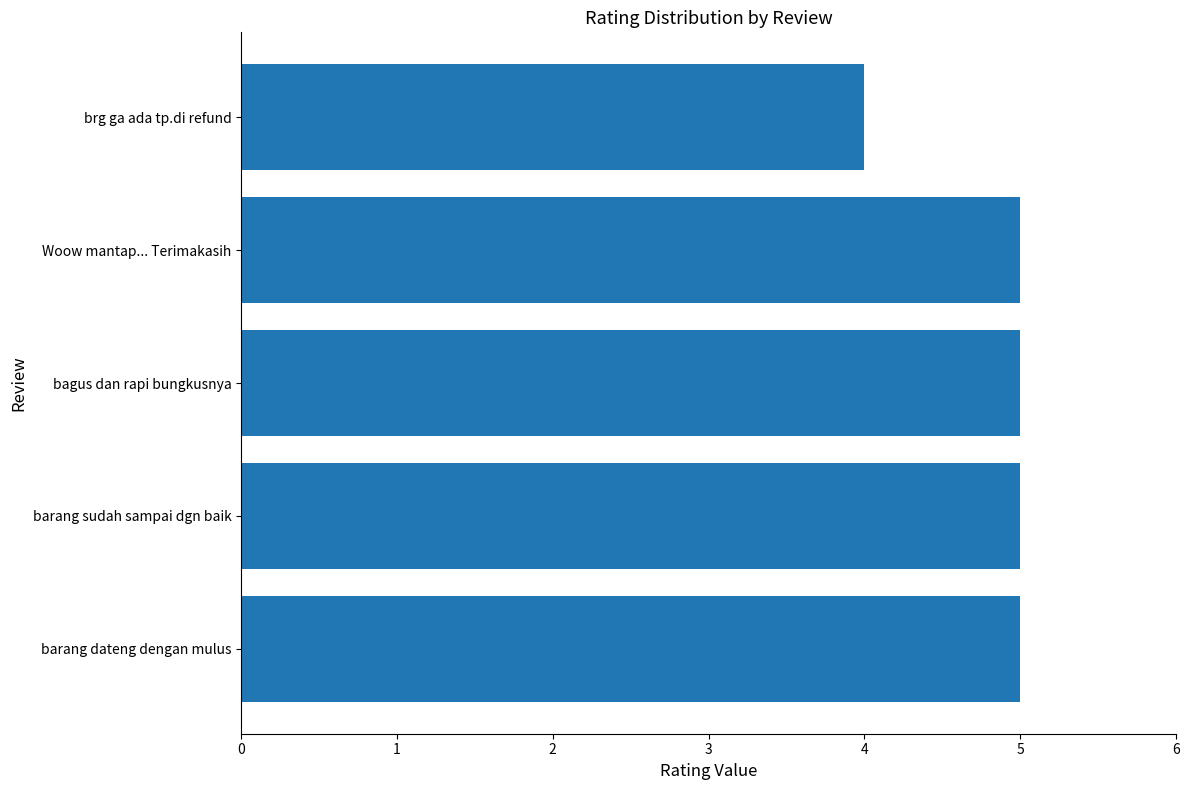

The chart shows a value of 2 at Woow mantap... Terimakasih. True or false?

False